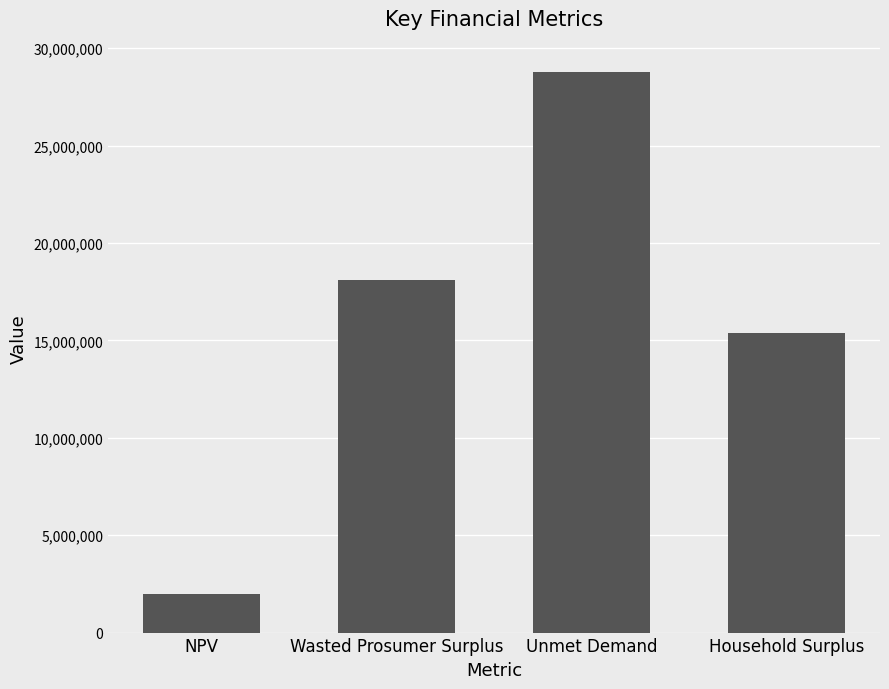

Read the value at Unmet Demand.

28755855.3